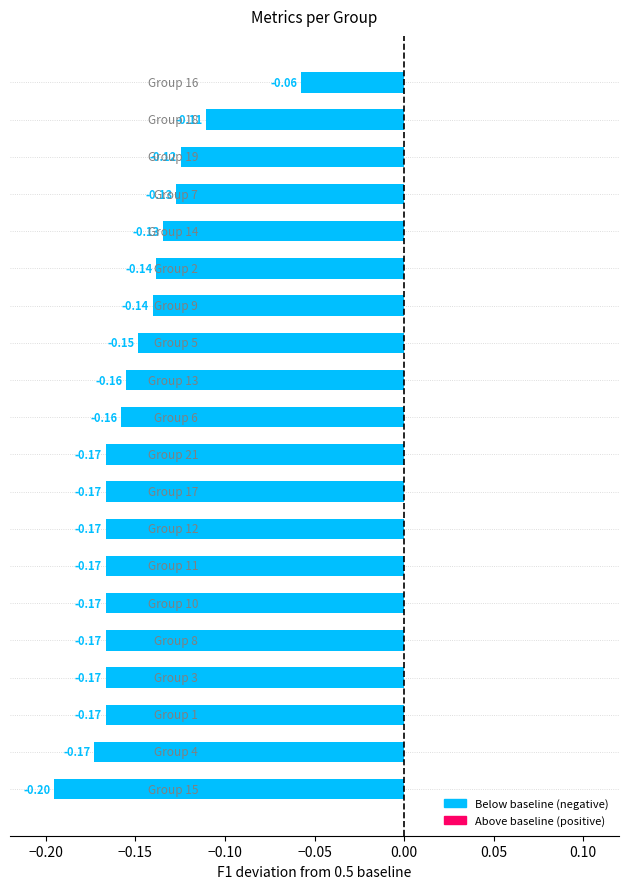

What is the sum of all values?

-3.0